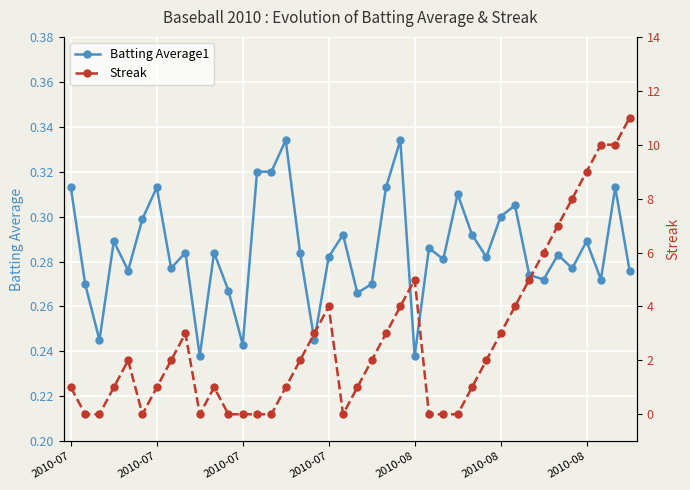

How many values in Streak are above zero?

28